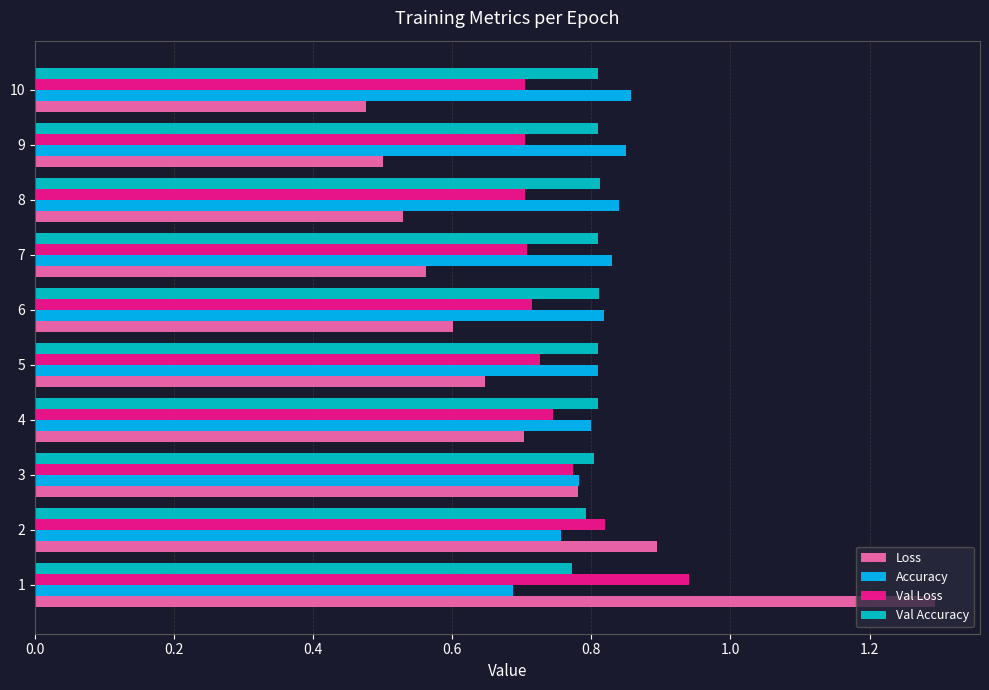

How many Val Accuracy values are between 0 and 1?

10